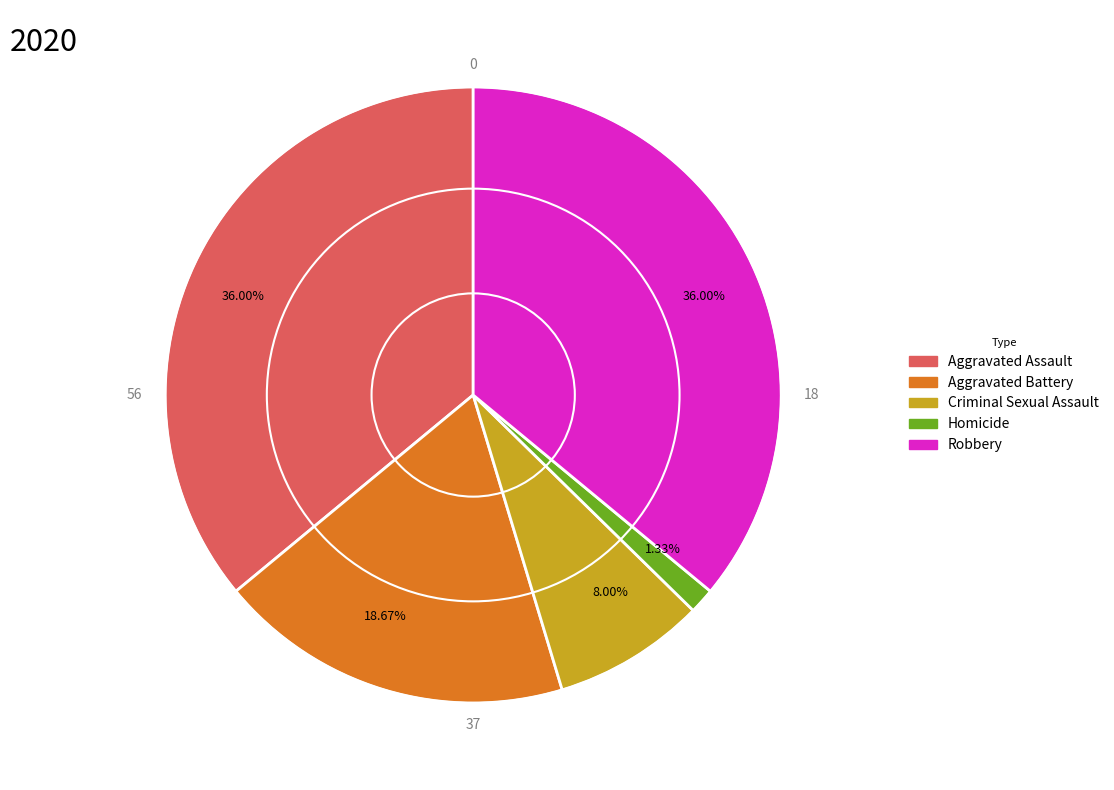

True or false: Homicide accounts for 11% of the total.

False